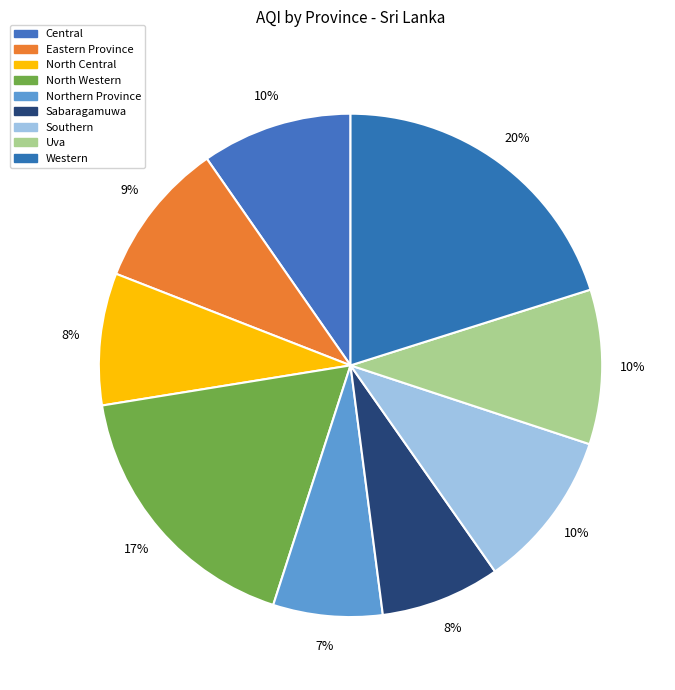

How many segments does this pie chart have?

9